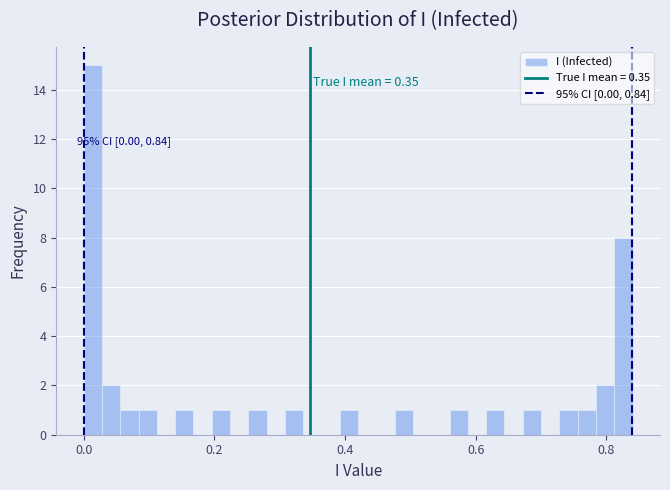

Read against the x-axis, roughly where is the centre of the tallest bar?

0.02